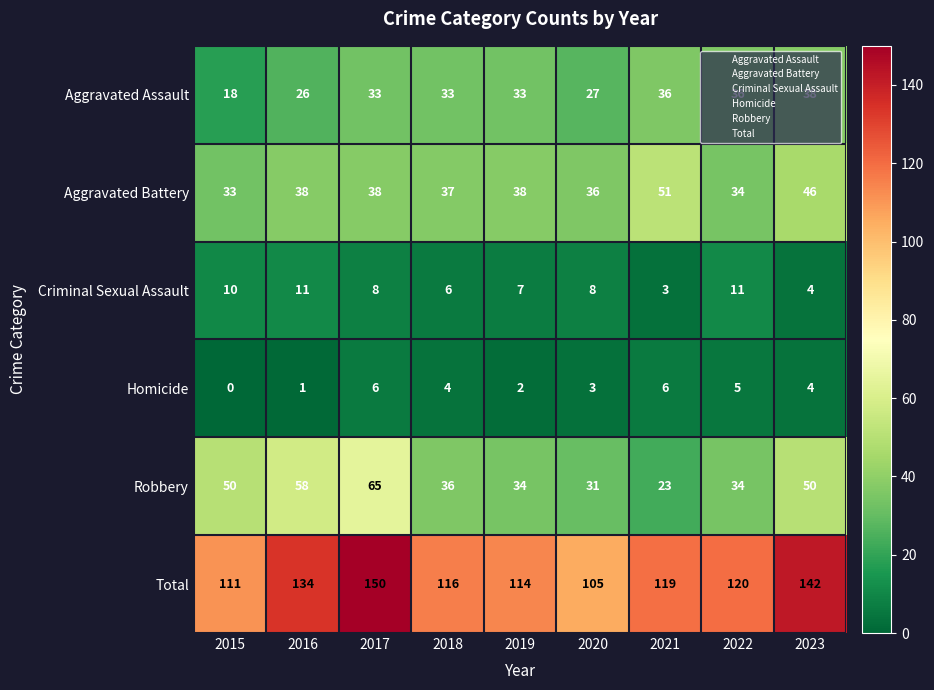

Rank the series by their maximum value, from lowest to highest.

Homicide, Criminal Sexual Assault, Aggravated Assault, Aggravated Battery, Robbery, Total